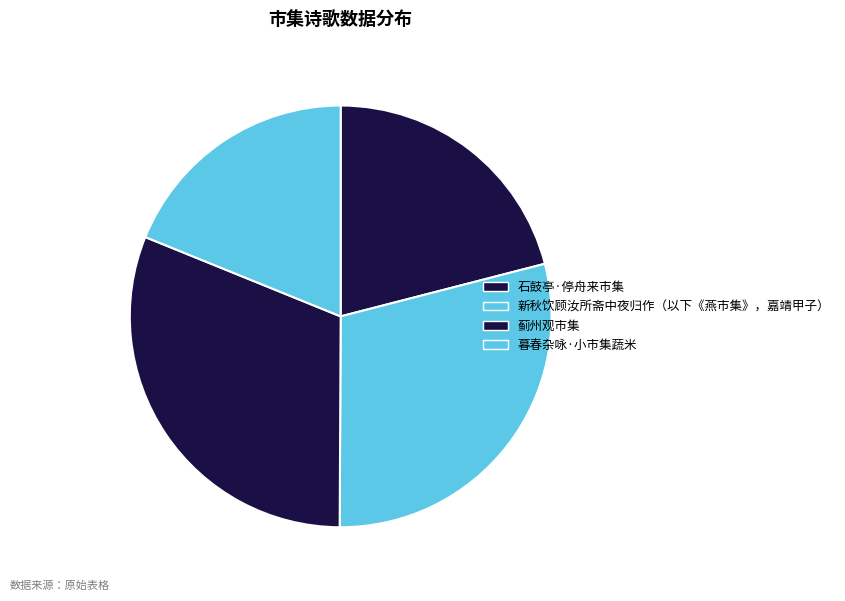

What is the change in value from 新秋饮顾汝所斋中夜归作（以下《燕市集》，嘉靖甲子） to 蓟州观市集?

+32084